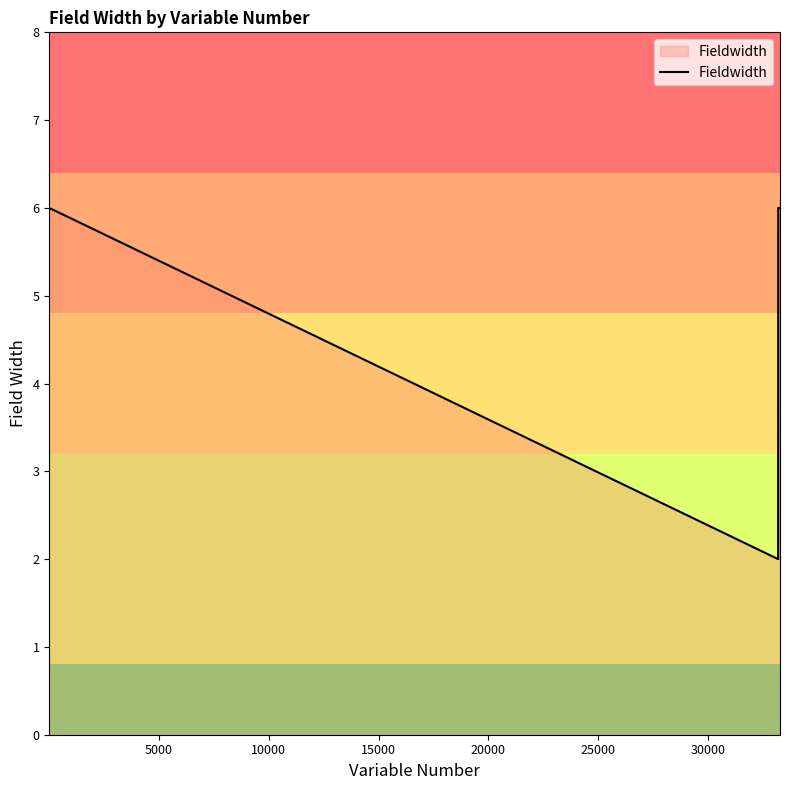

What is the sum of all values?

110